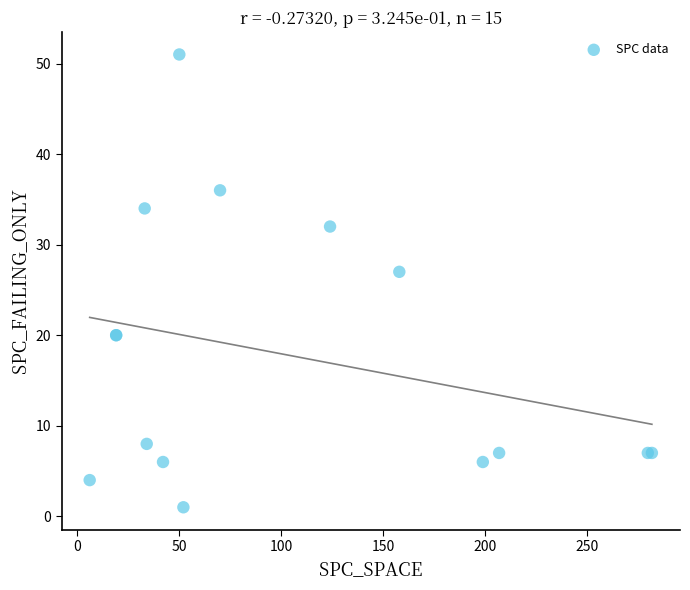

What Y value in the scatter plot is closest to 26?

27